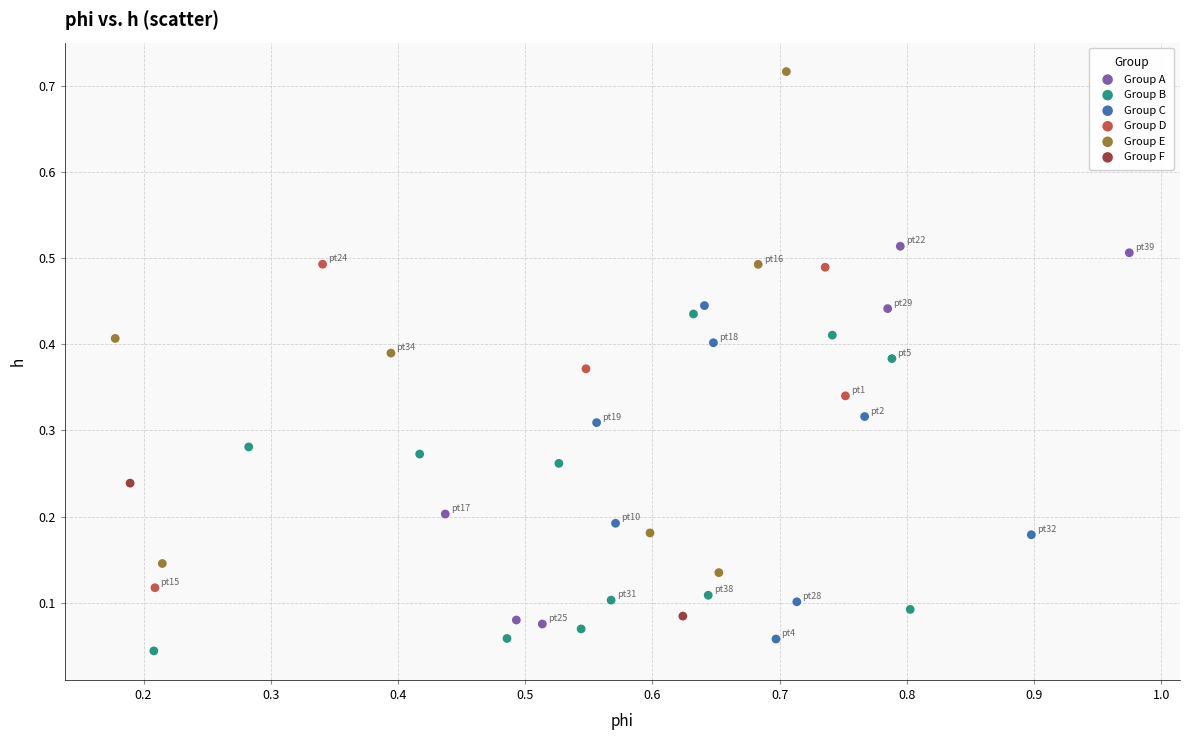

Which series reaches the maximum Y coordinate?

Group E